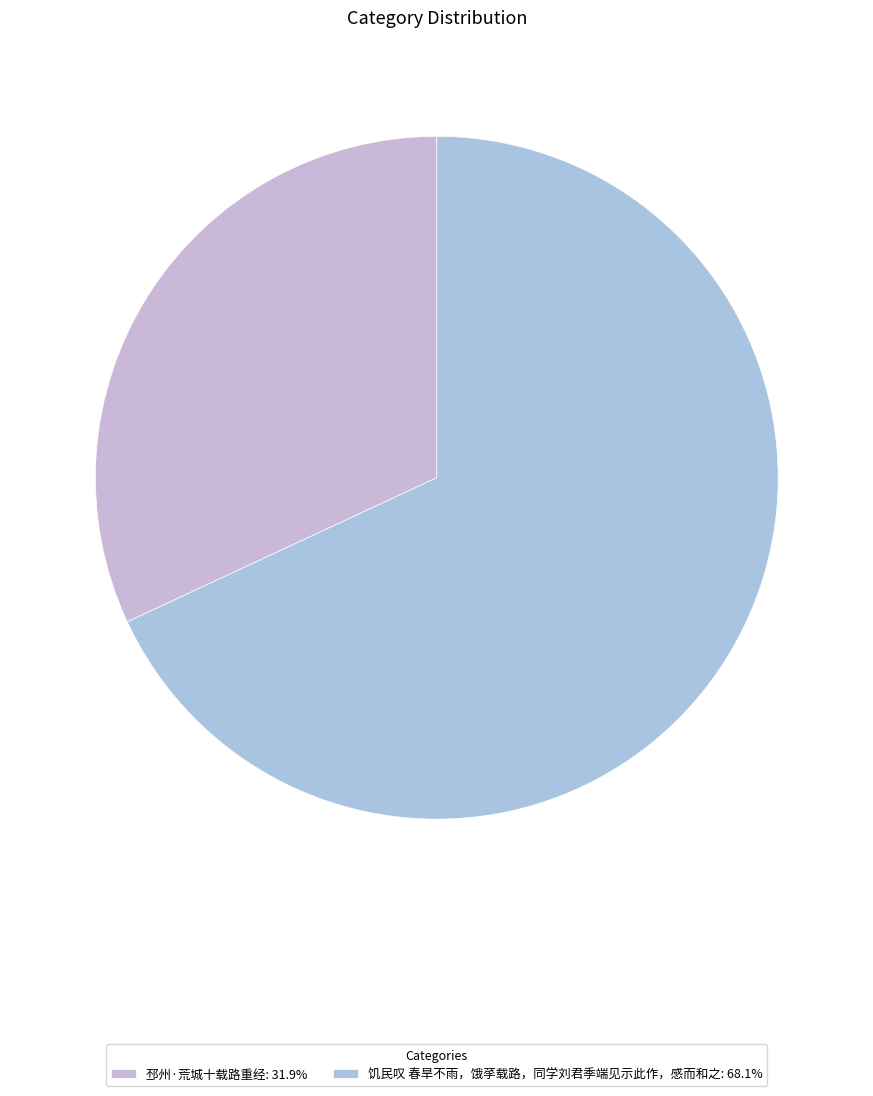

What percentage is the 饥民叹 春旱不雨，饿莩载路，同学刘君季端见示此作，感而和之 slice, to the nearest percent?

68%